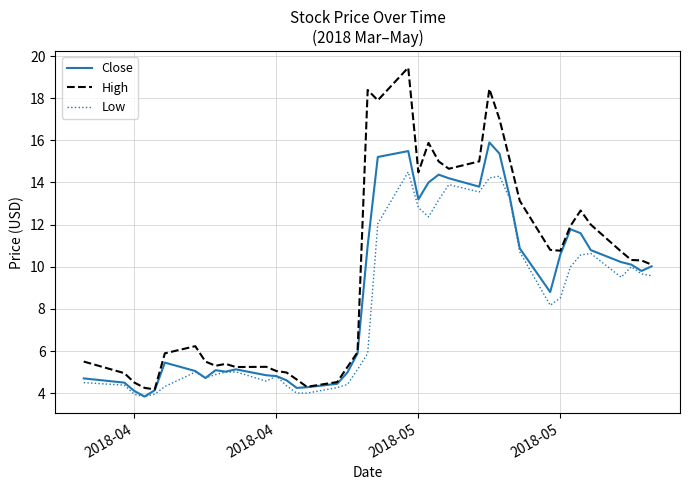

List the series in order of their peak value, highest first.

High, Close, Low